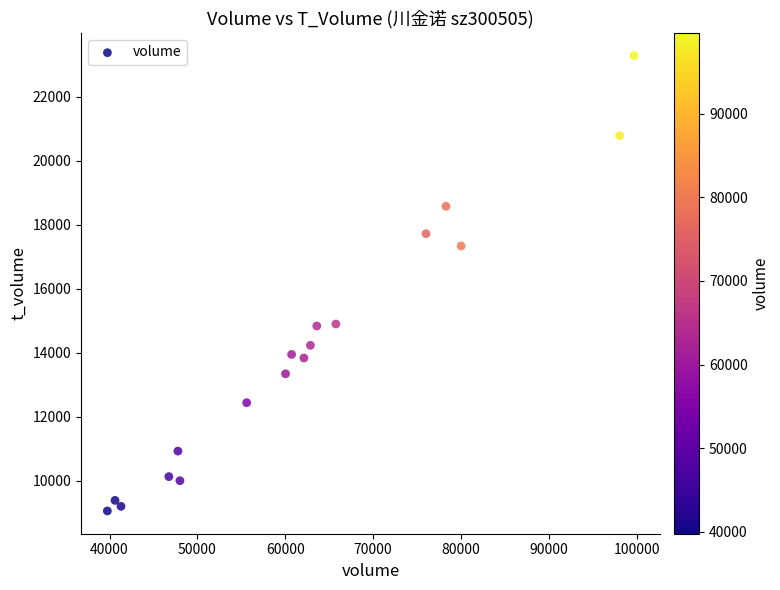

What is the range of X values (max minus min)?

59942